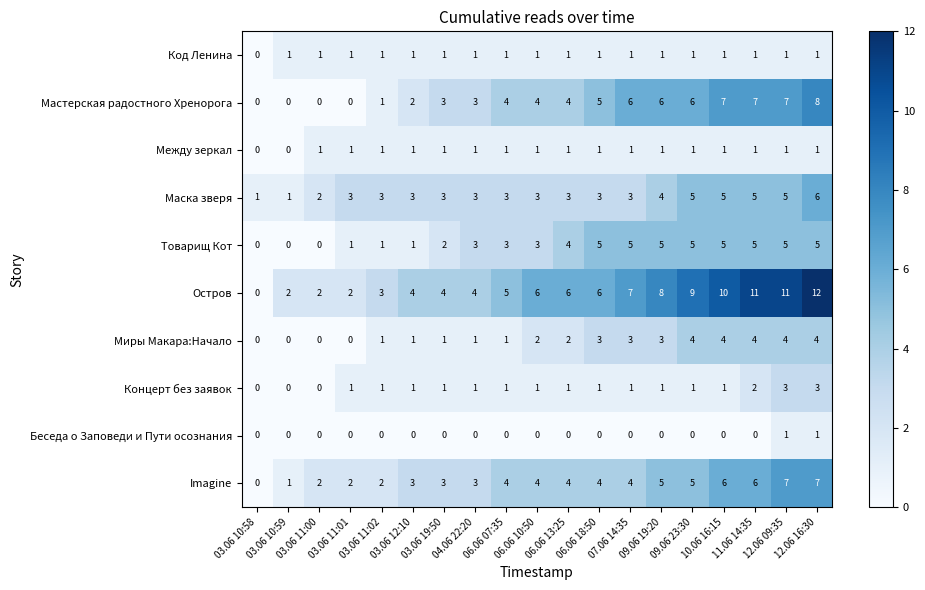

Between 06.06 10:50 and 12.06 16:30, which series saw the biggest shift?

Остров